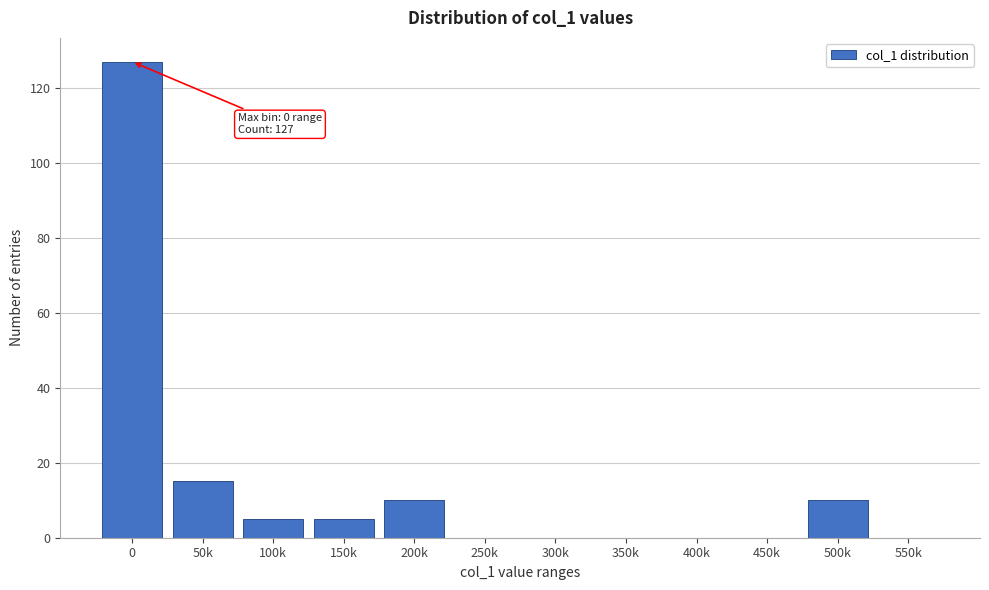

Reading left to right, what are all the values shown in this chart?

0=127	50k=15	100k=5	150k=5	200k=10	250k=0	300k=0	350k=0	400k=0	450k=0	500k=10	550k=0